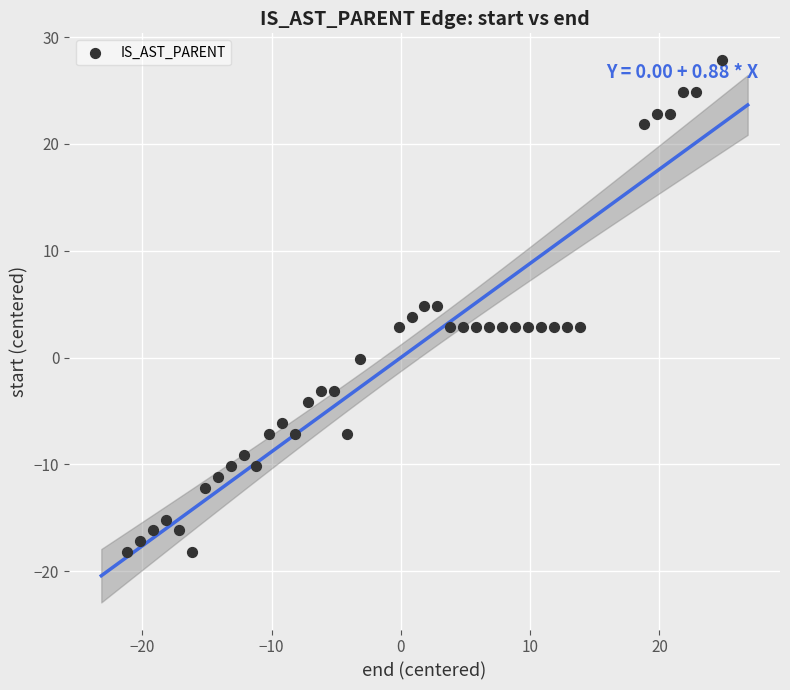

What is the range of X values (max minus min)?

46.0